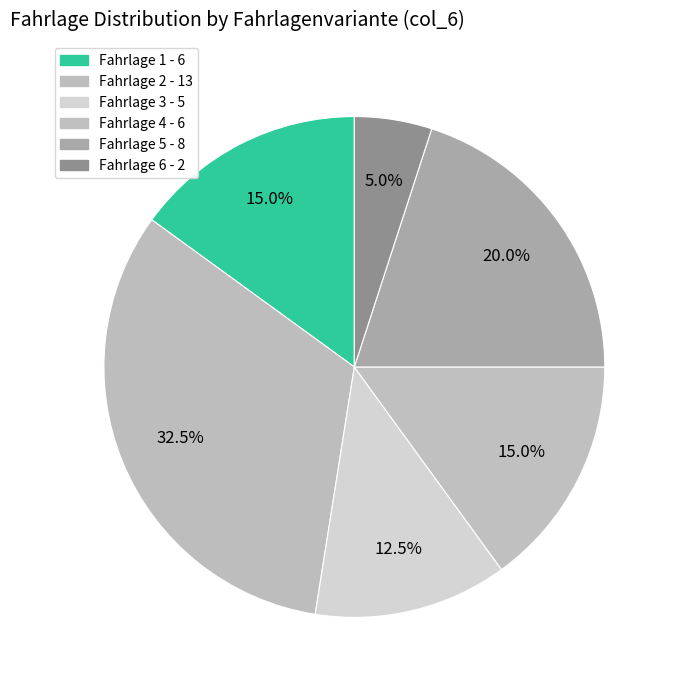

True or false: Fahrlage 6 accounts for 5% of the total.

True